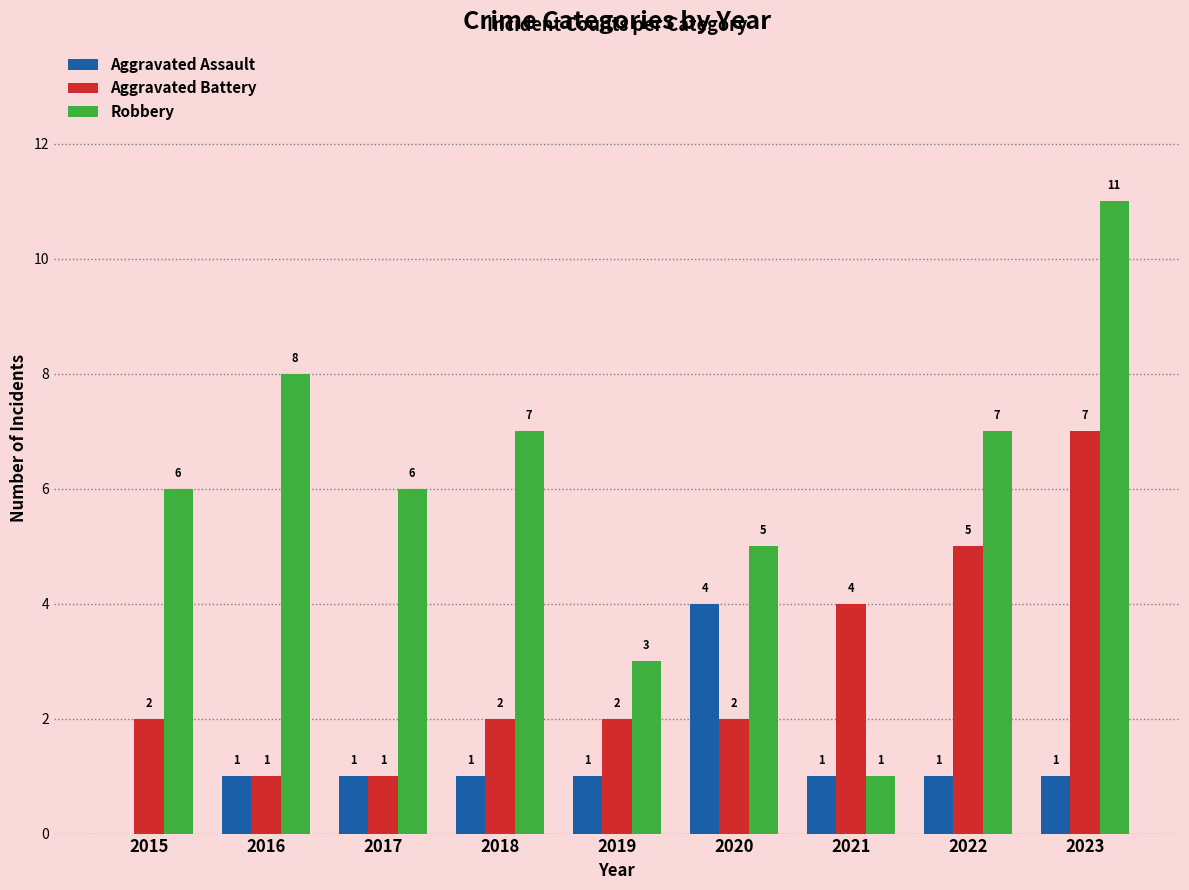

Which series has the widest spread of values?

Robbery